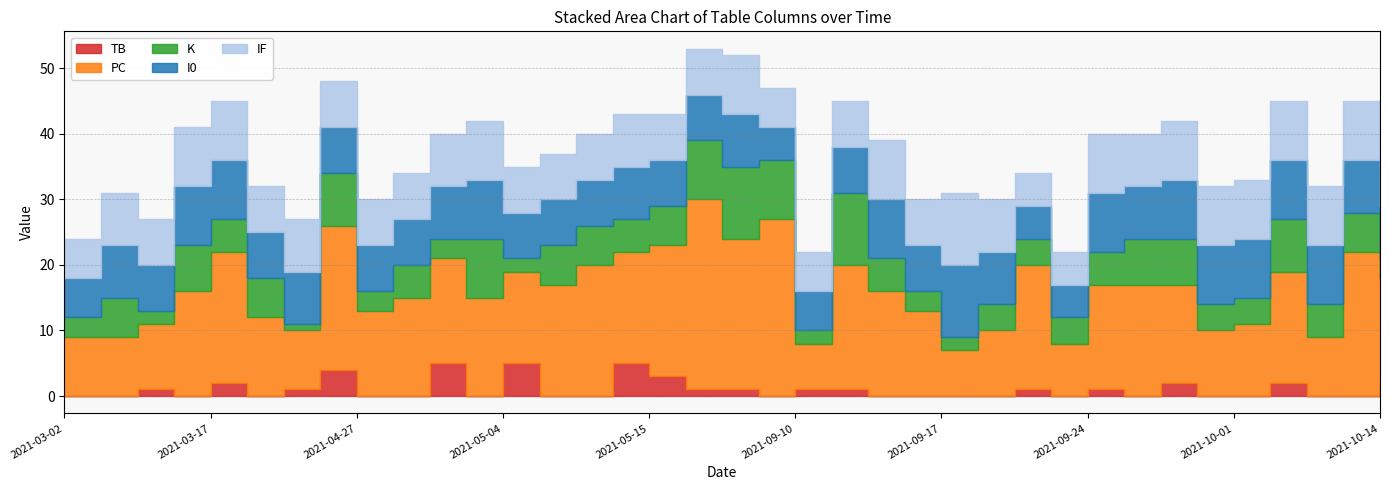

What position from the right is 2021-04-18?

32